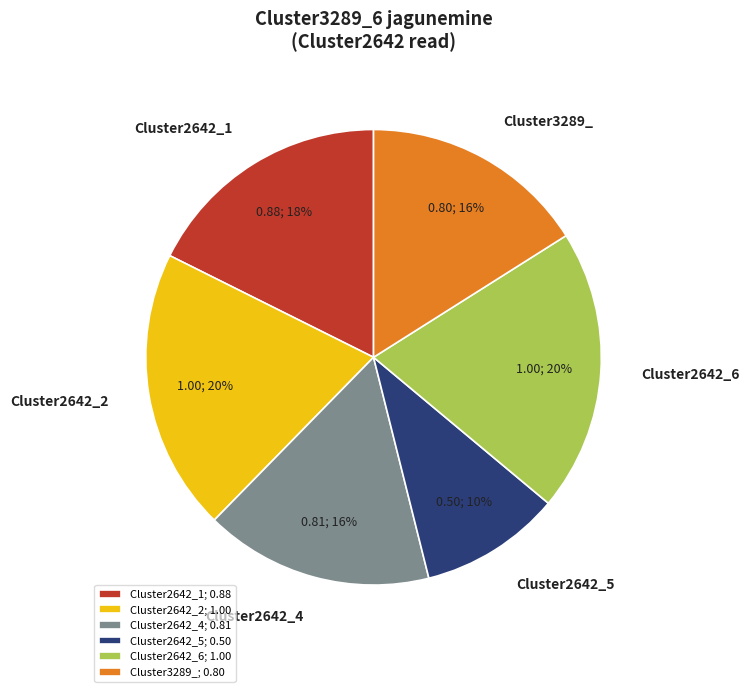

What percentage is the Cluster2642_1 slice, to the nearest percent?

18%